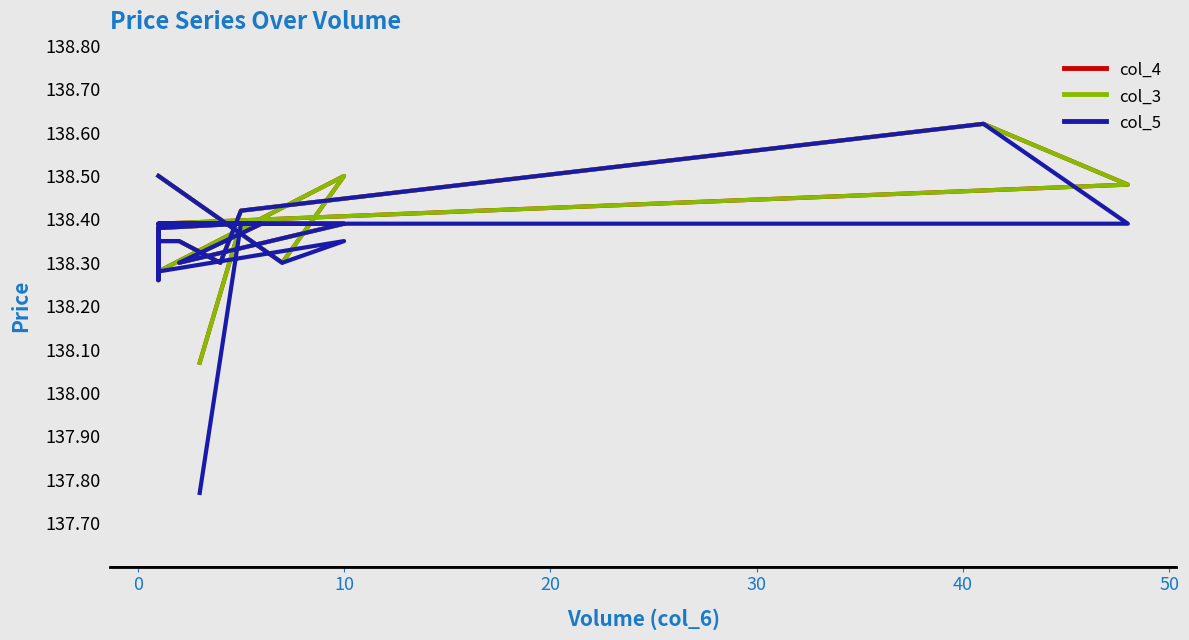

At how many categories does at least one series exceed 138?

20